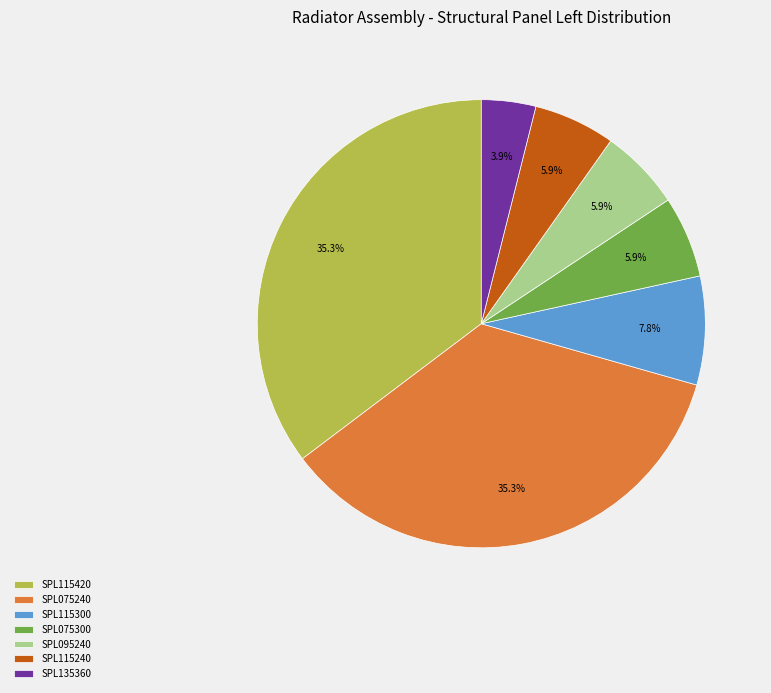

What is the smallest slice in the pie chart?

SPL135360